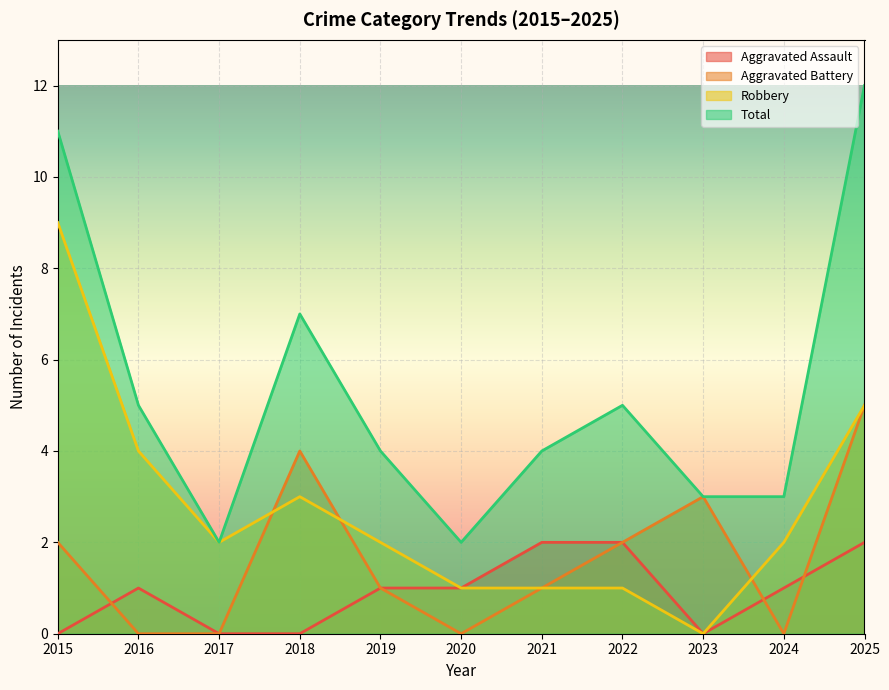

What is the spread (max minus min) of values at 2022?

4